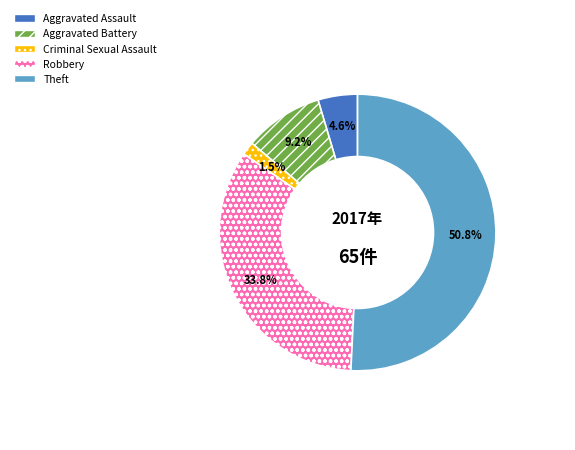

Which category has the smallest portion of the pie?

Criminal Sexual Assault